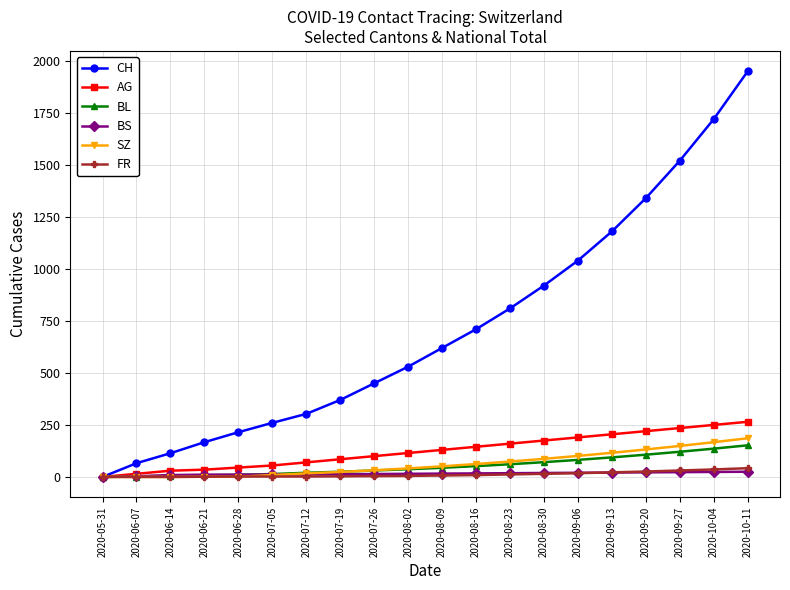

Is the value of AG at 2020-07-19 greater than the value of BS at 2020-07-05?

Yes